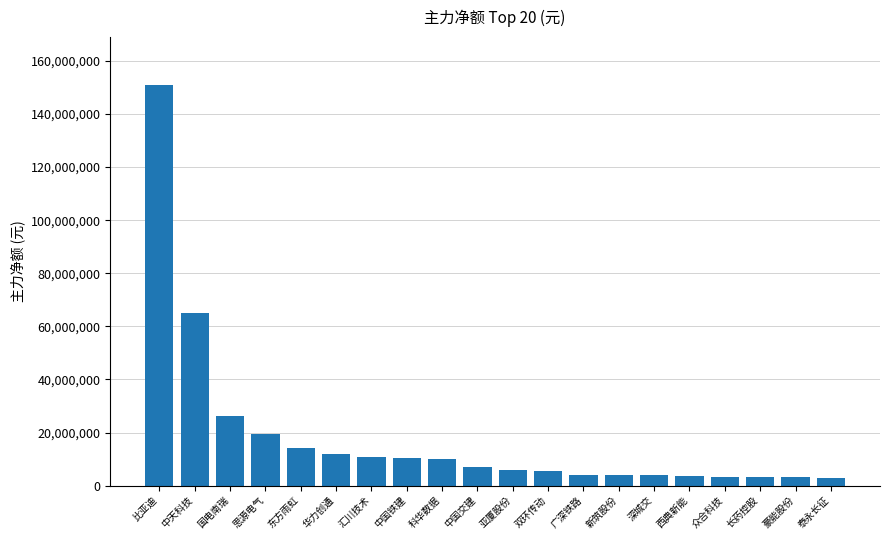

True or false: the data shows 12033979 at 华力创通.

True